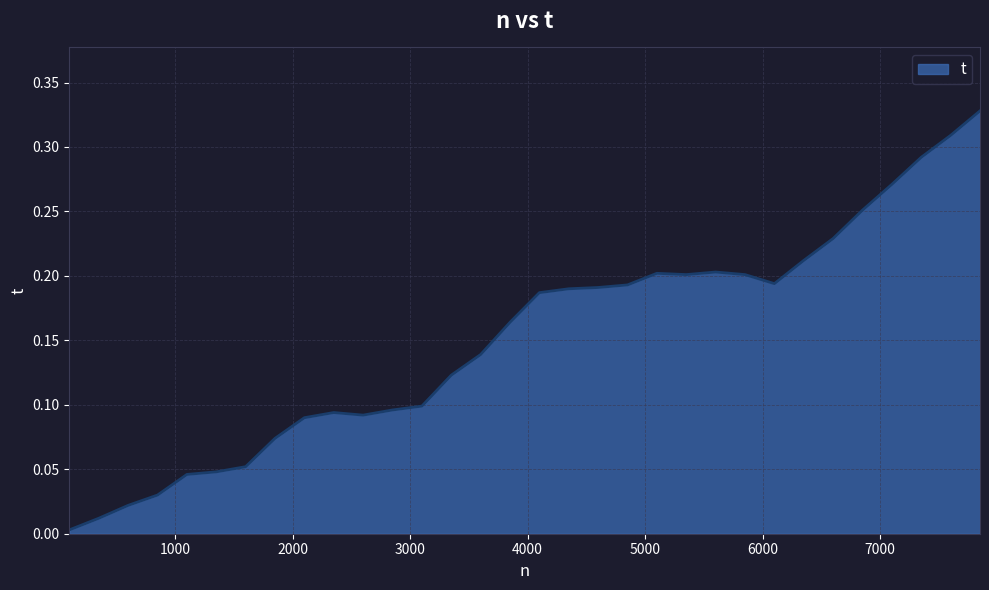

Where is the first local minimum?

2600